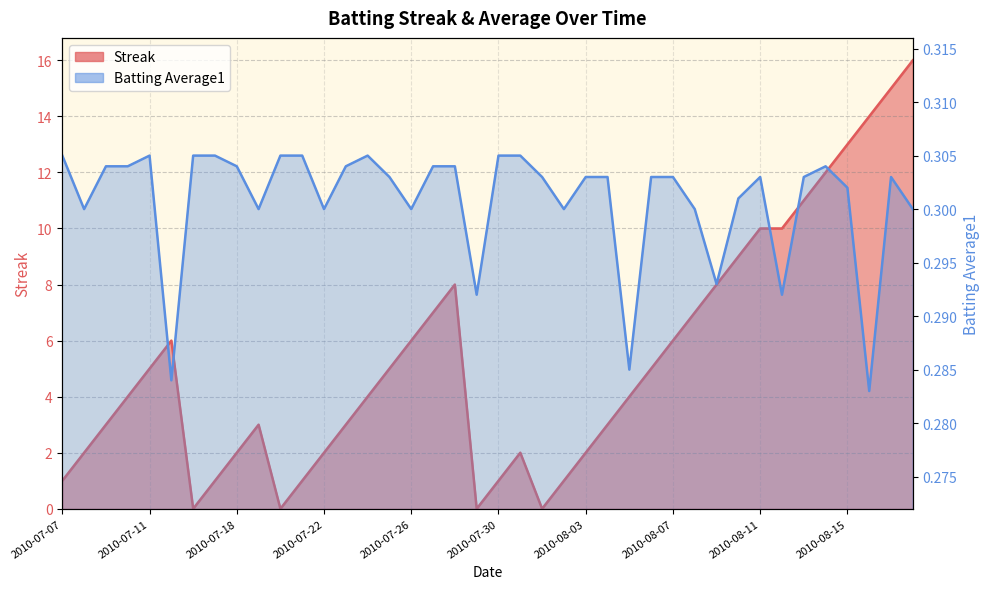

At 2010-08-10, list the series in order from largest to smallest.

Streak, Batting Average1